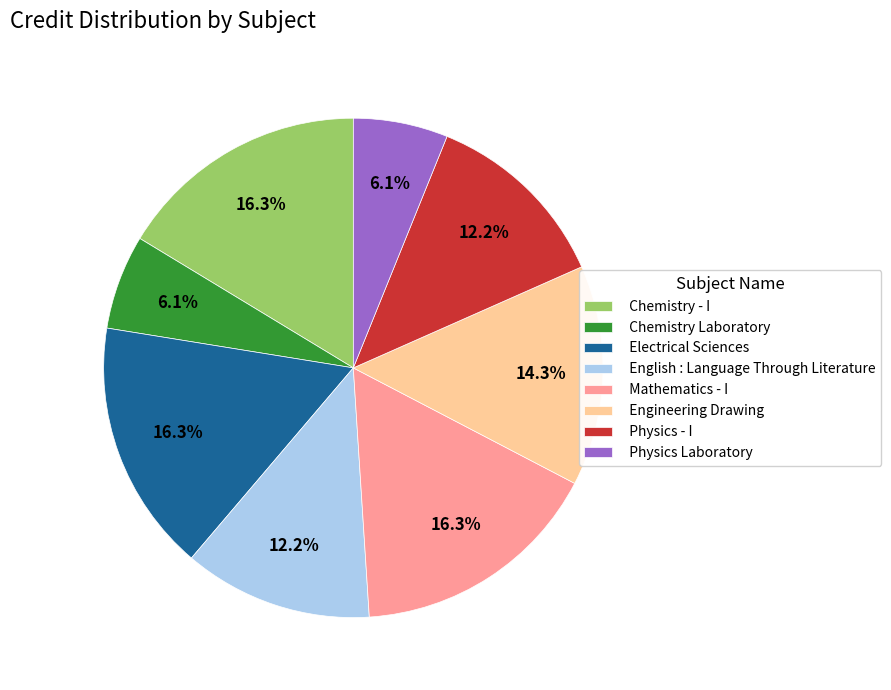

The Electrical Sciences slice represents 16% of the pie. True or false?

True